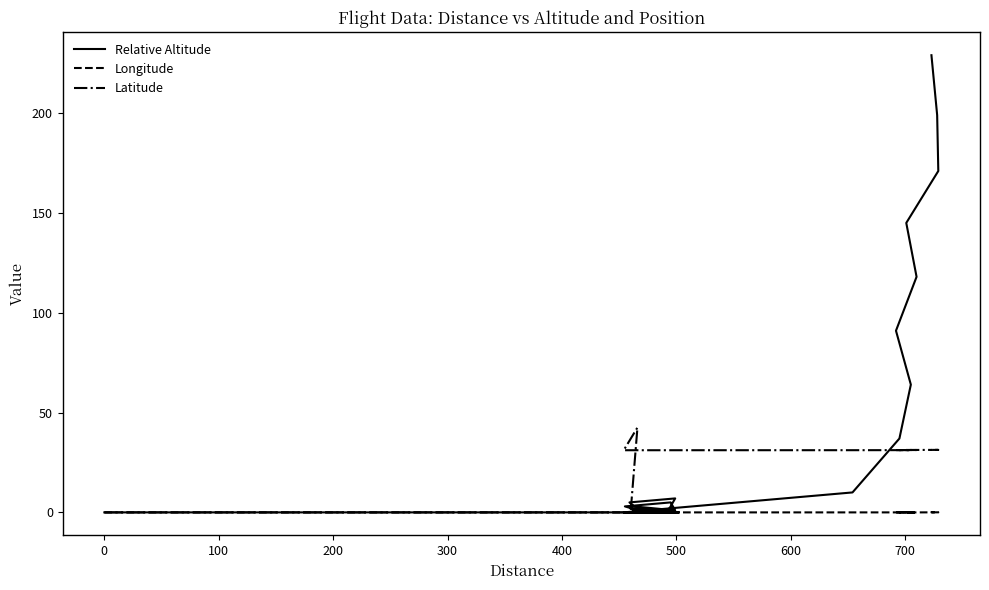

Rank the series at 400 from highest to lowest value.

Relative Altitude, Longitude, Latitude